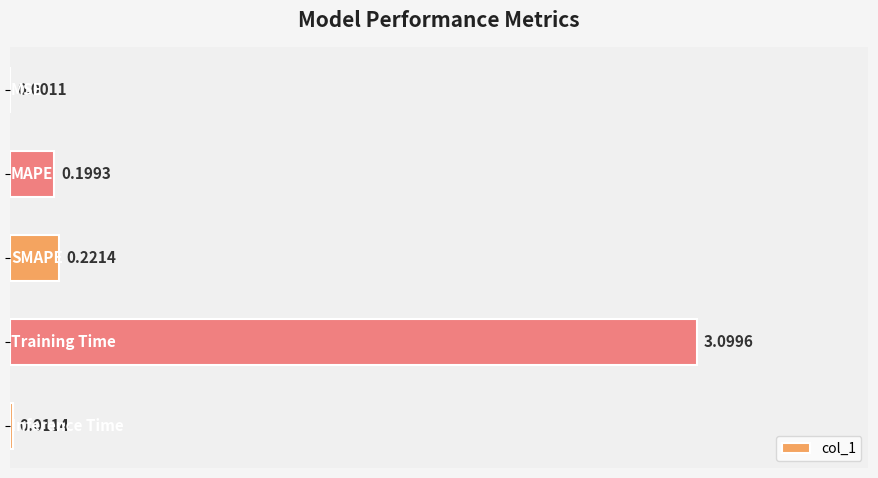

Are the bars horizontal?

Yes